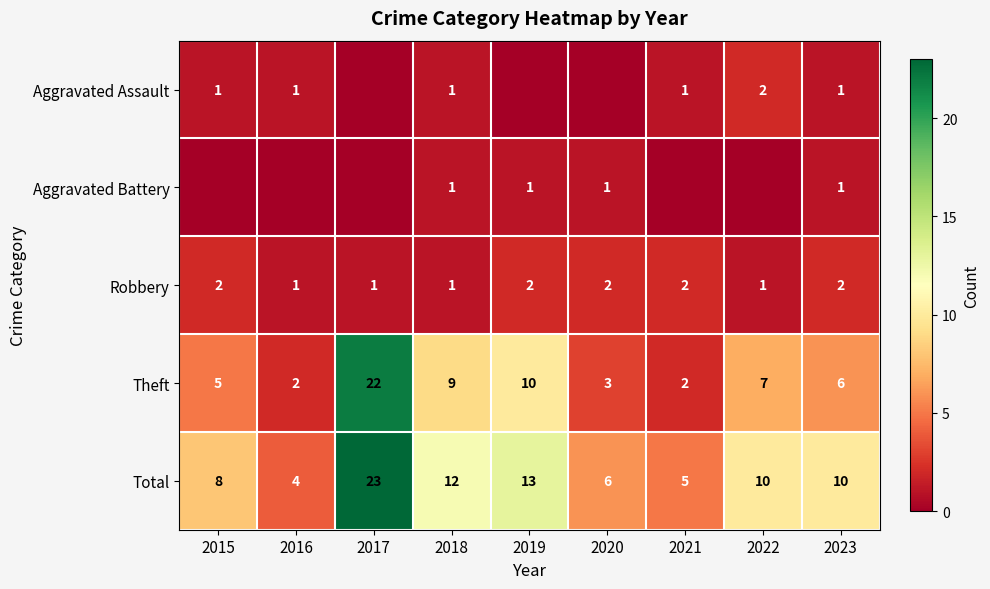

At which category is the sum across all series the highest?

2017